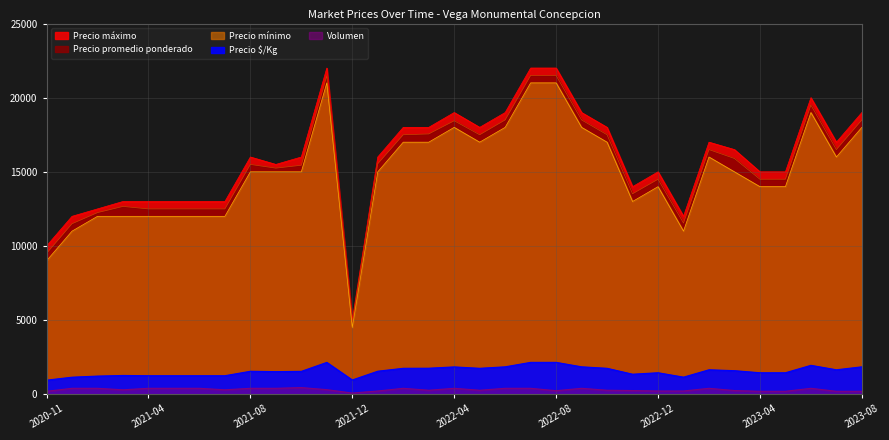

What is the spread (max minus min) of values at 2021-09?

15100